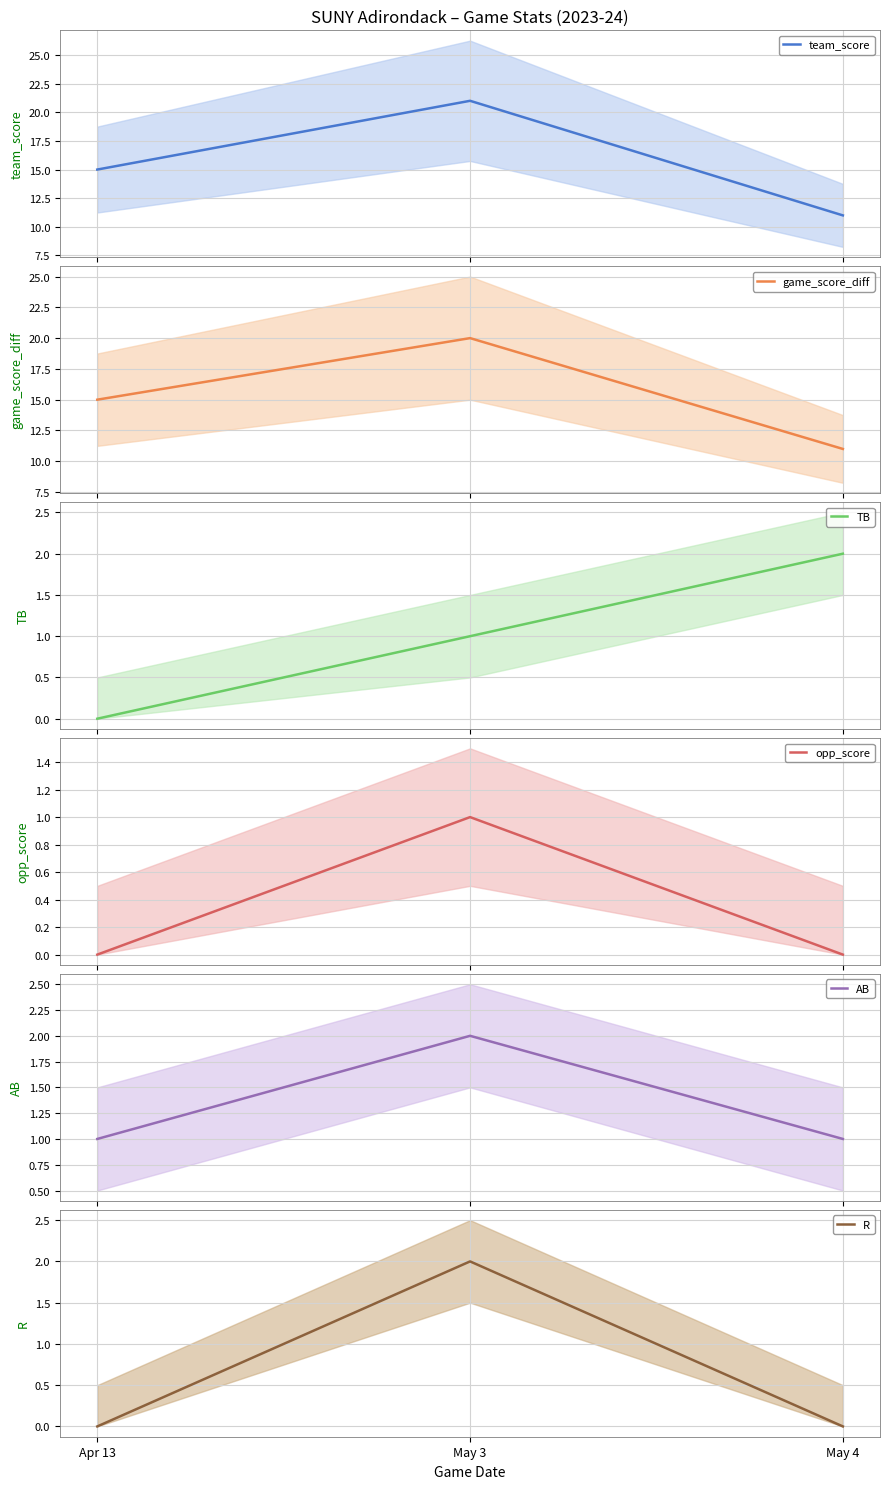

Reading left to right, list all the values displayed in this chart.

team_score: Apr 13=15	May 3=21	May 4=11
game_score_diff: Apr 13=15	May 3=20	May 4=11
TB: Apr 13=0	May 3=1	May 4=2
opp_score: Apr 13=0	May 3=1	May 4=0
AB: Apr 13=1	May 3=2	May 4=1
R: Apr 13=0	May 3=2	May 4=0